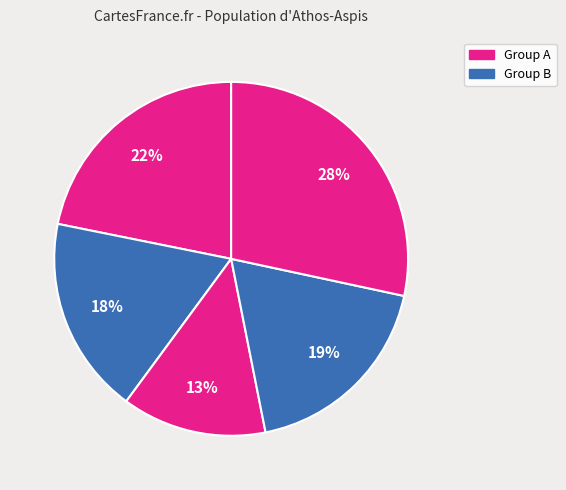

To the nearest percent, what is the average slice percentage?

20%